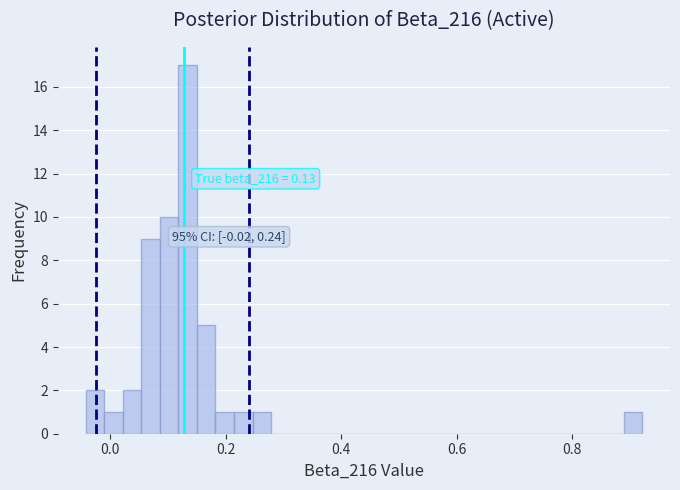

Around what value on the x-axis is the tallest bar? Give the approximate position of its centre, as read against the axis.

0.14